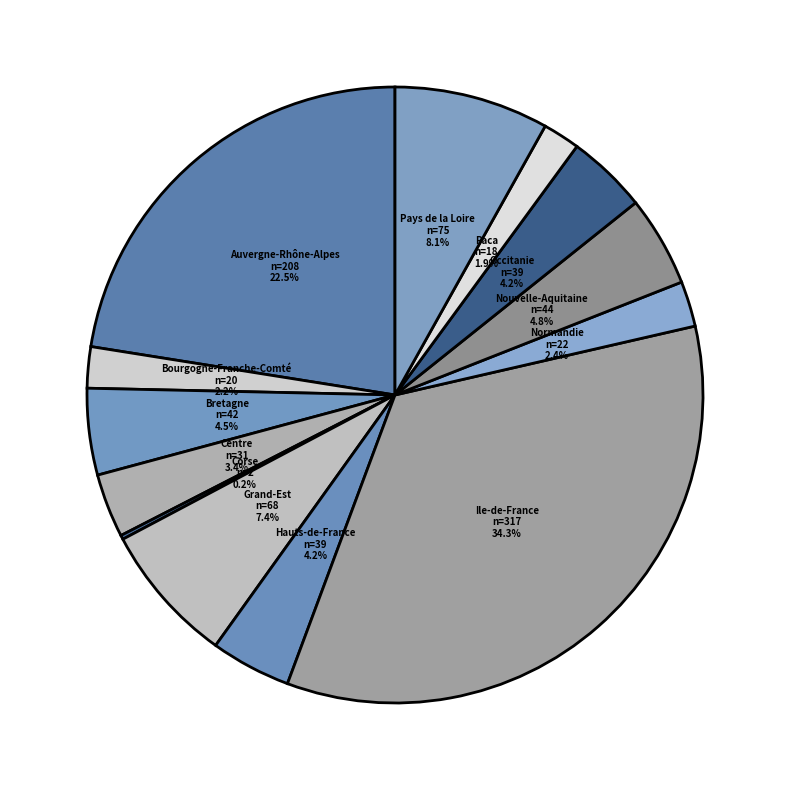

To the nearest percent, what is the difference between the Pays de la Loire and Nouvelle-Aquitaine slice percentages?

3%